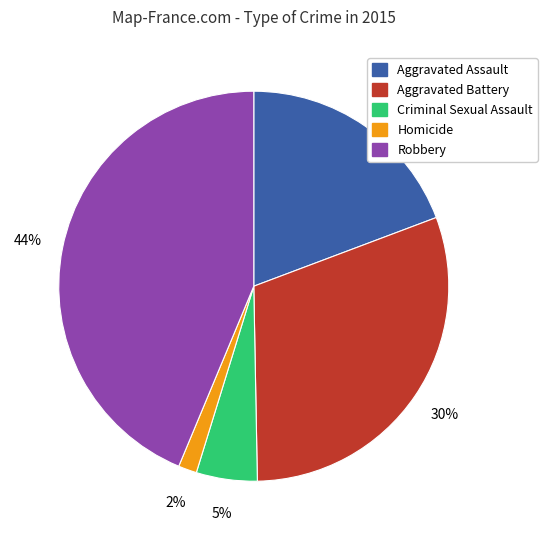

Count the number of slices in the pie.

5